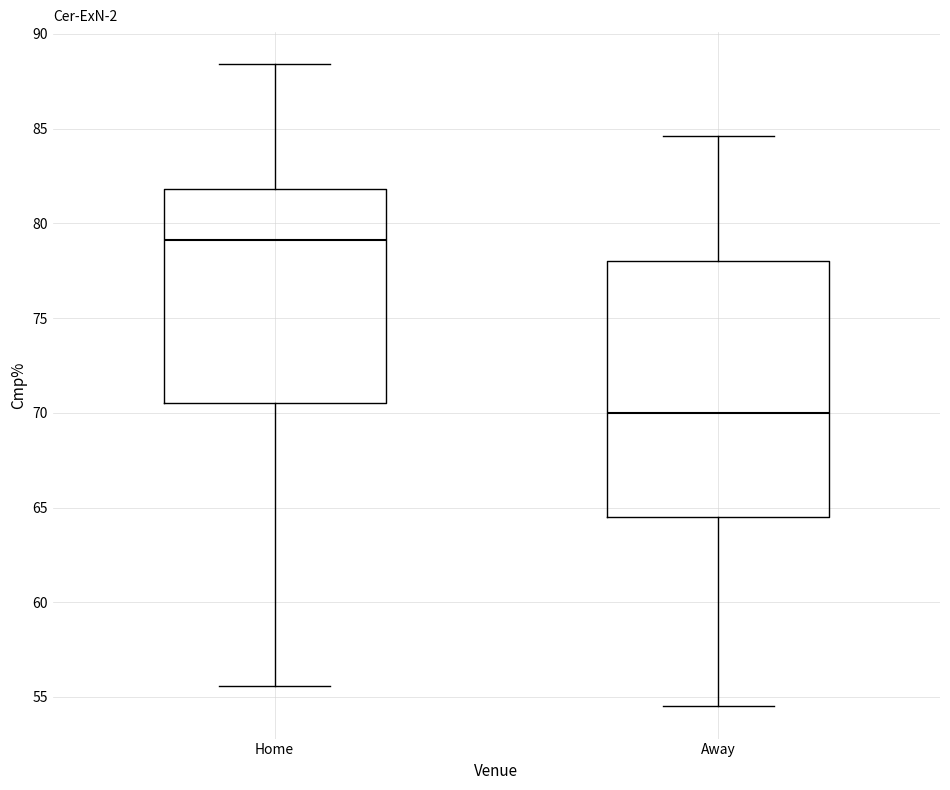

Which box has the highest median line?

Home